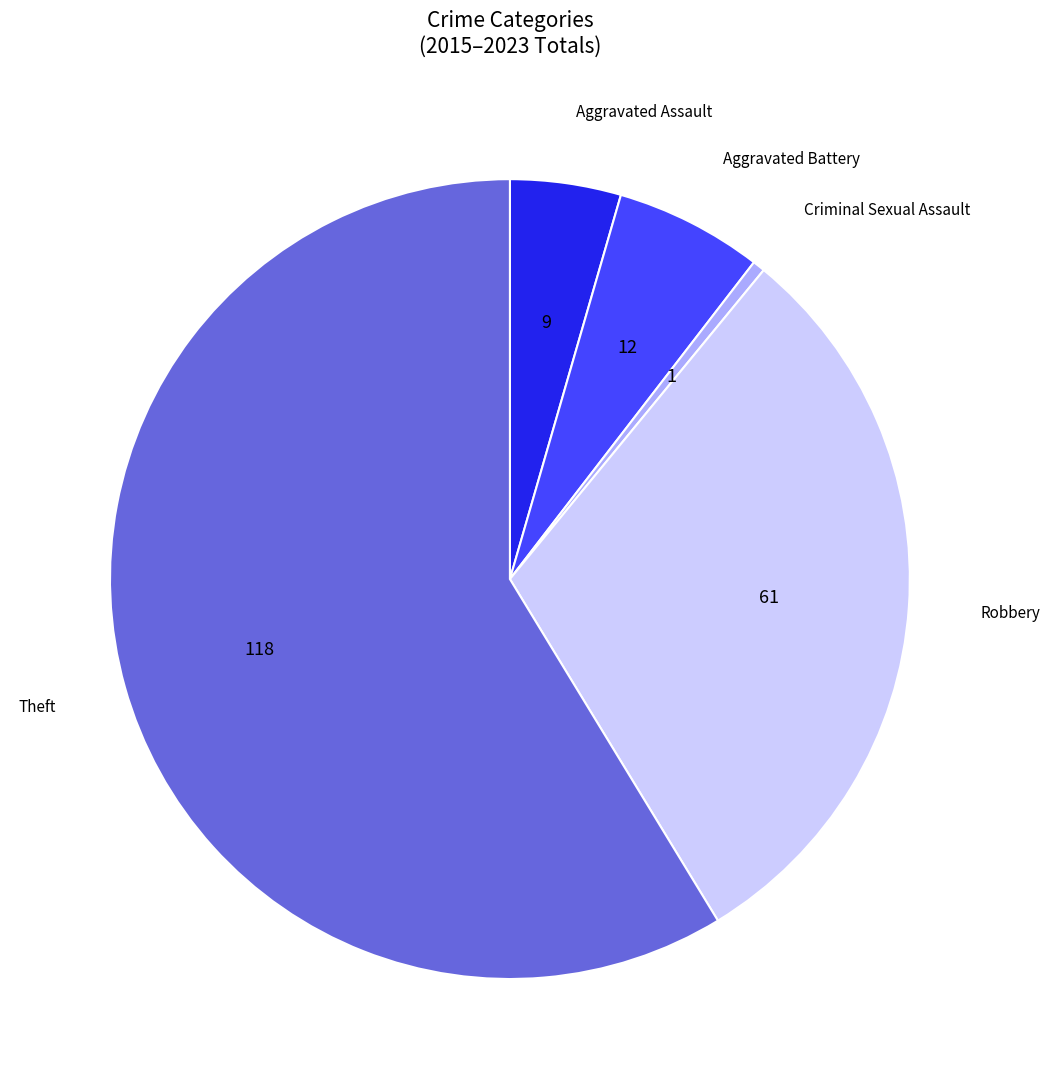

The Robbery slice represents 1% of the pie. True or false?

False